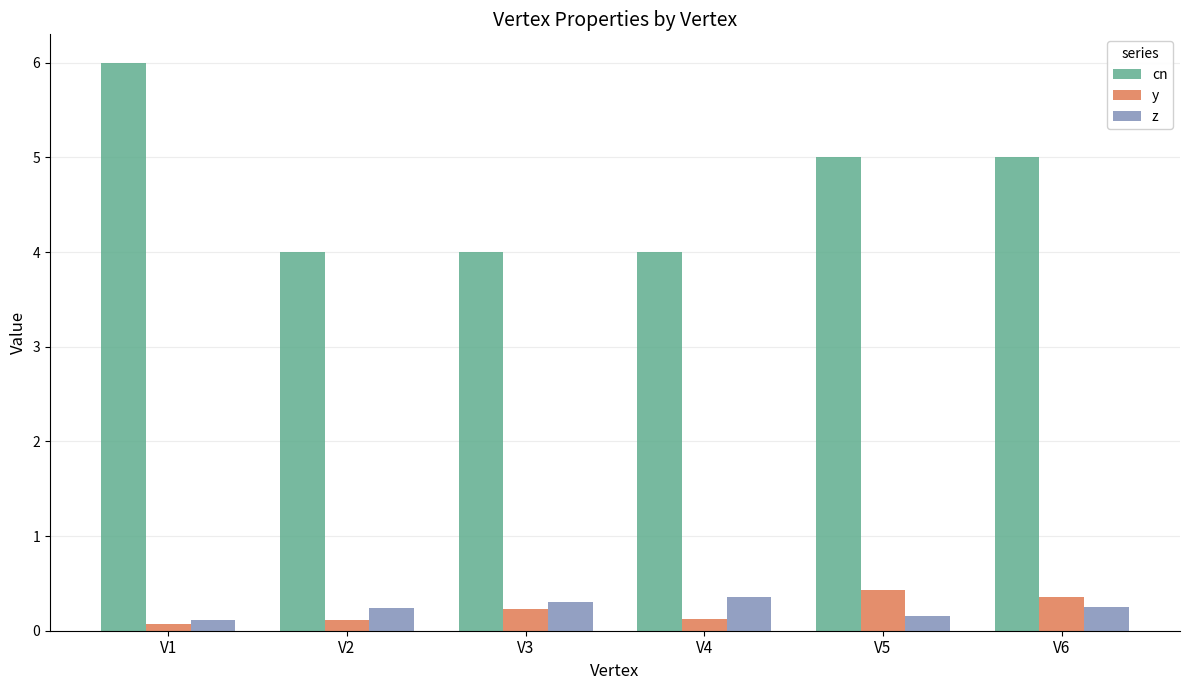

What is the value of the cn bar at the 3rd from the left?

4.0